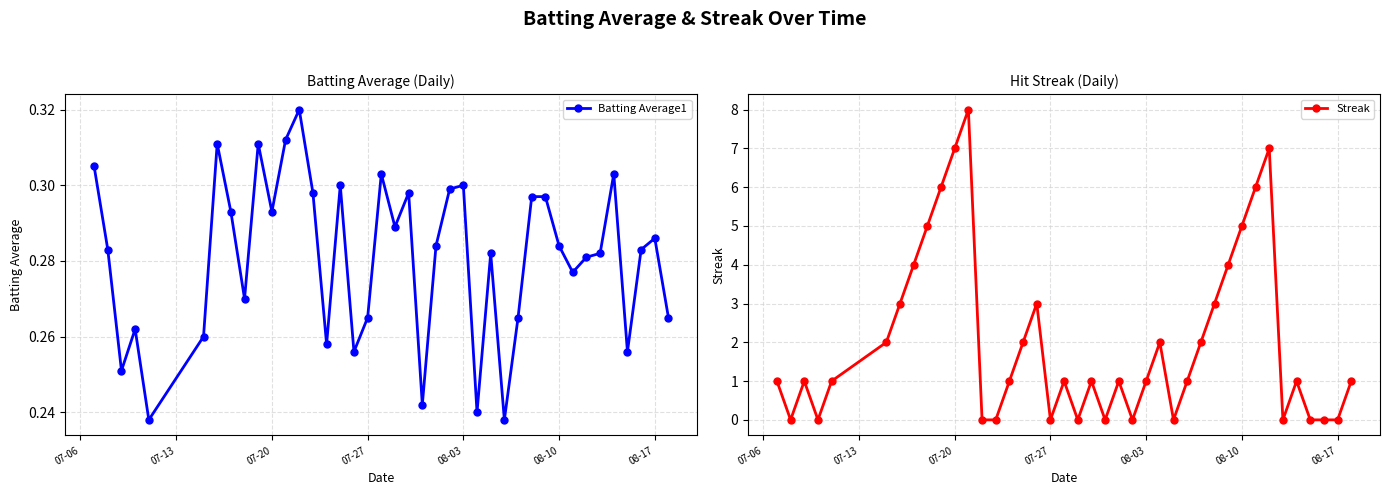

True or false: Batting Average1 has more than 0 interior local peaks.

True